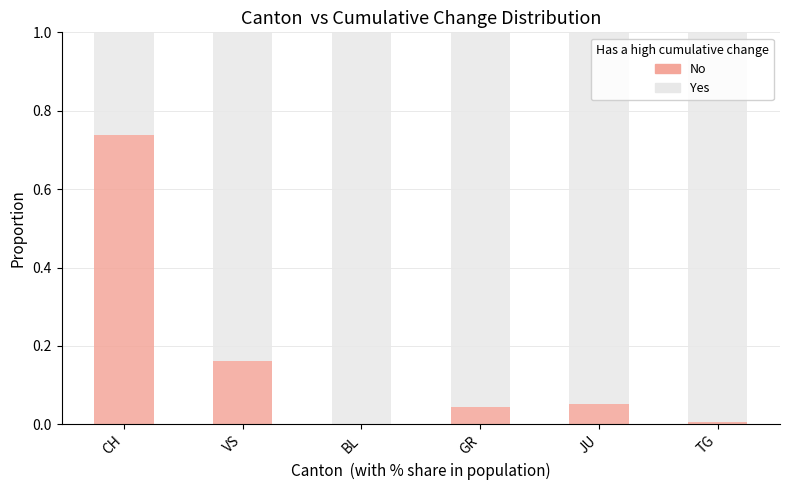

True or false: No has a value of 0.0 at JU.

False